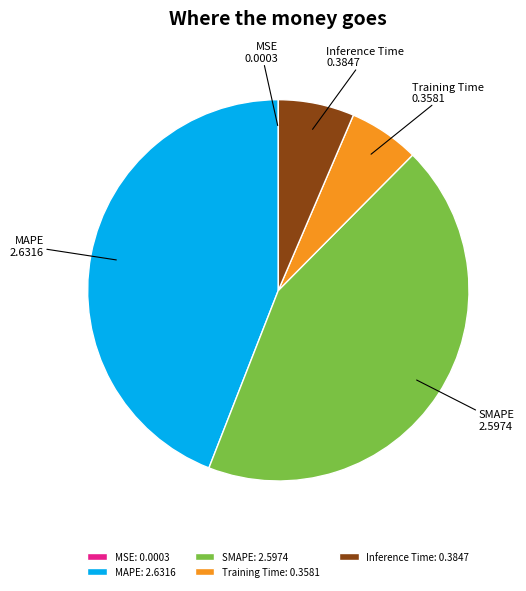

Is it true that Training Time is 6% of the pie?

True